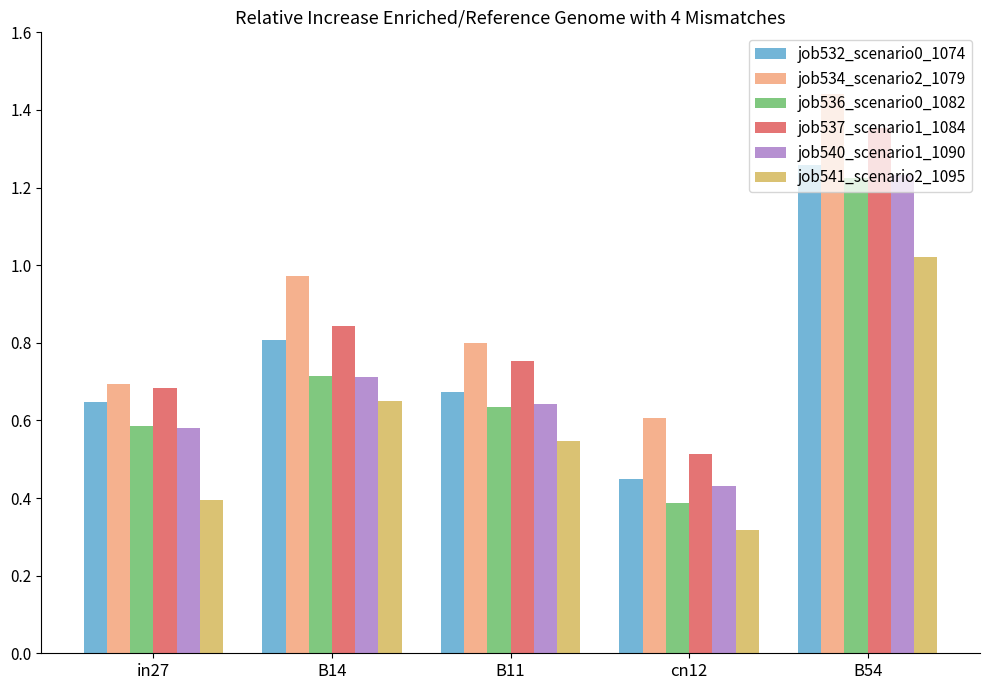

At how many categories does at least one series exceed 1?

1